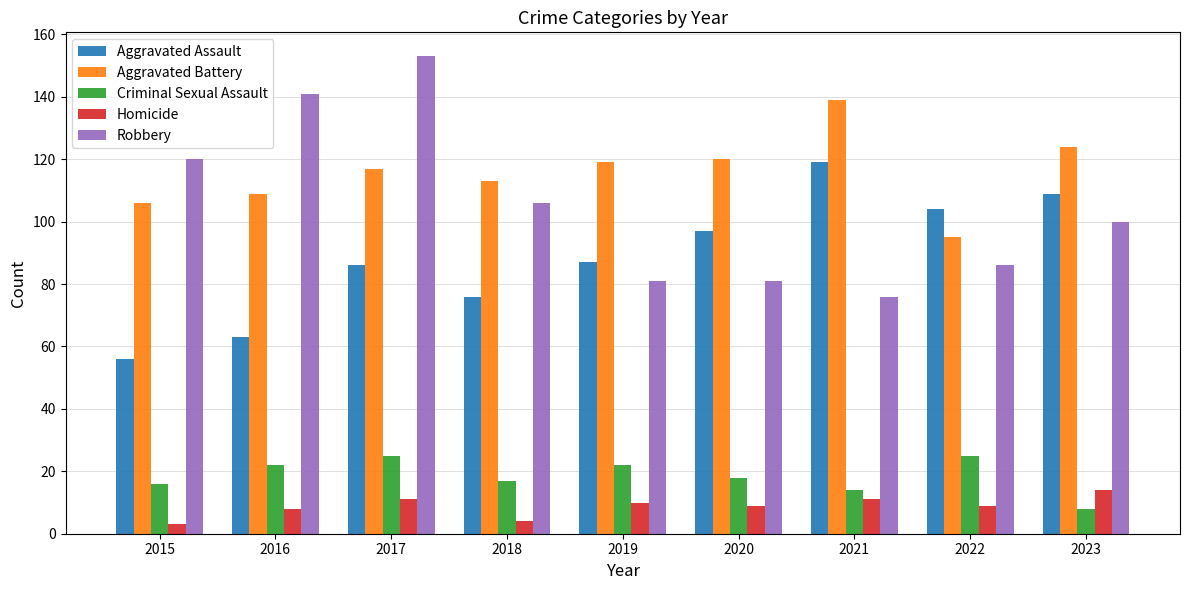

What is the sum of the Criminal Sexual Assault values at 2023 and 2015?

24